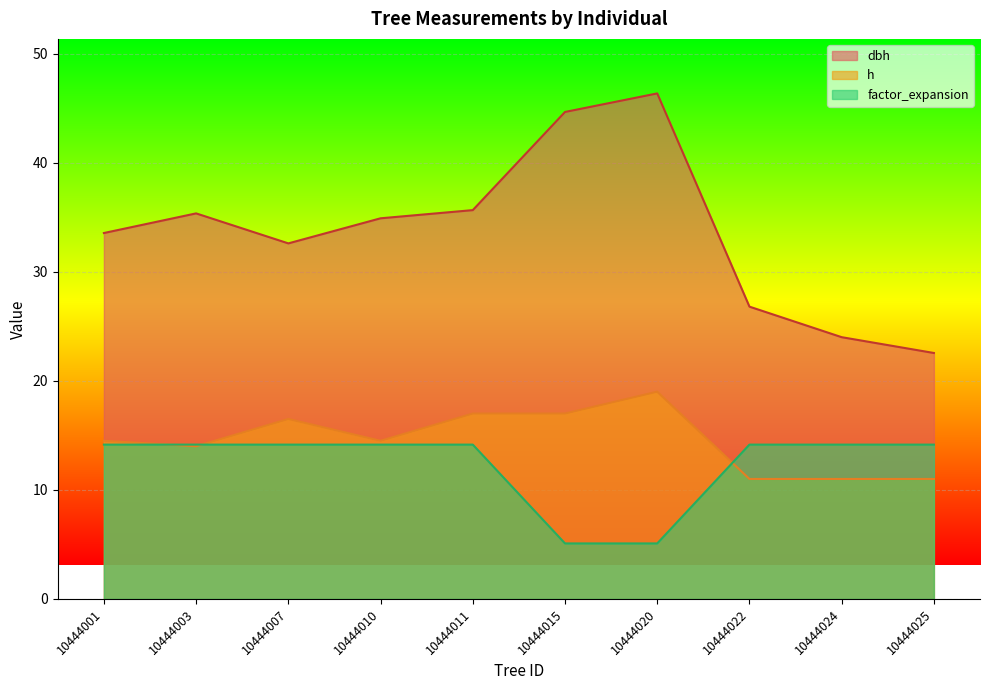

At which label does h first exceed 14?

10444001